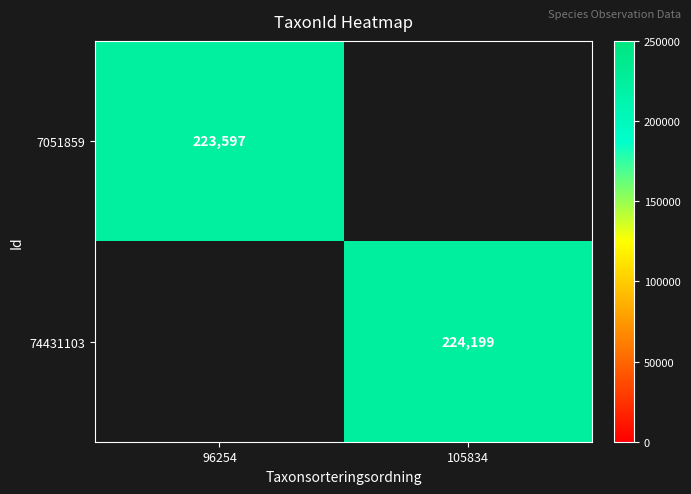

Is the value of 7051859 at 96254 greater than the value of 74431103 at 105834?

No